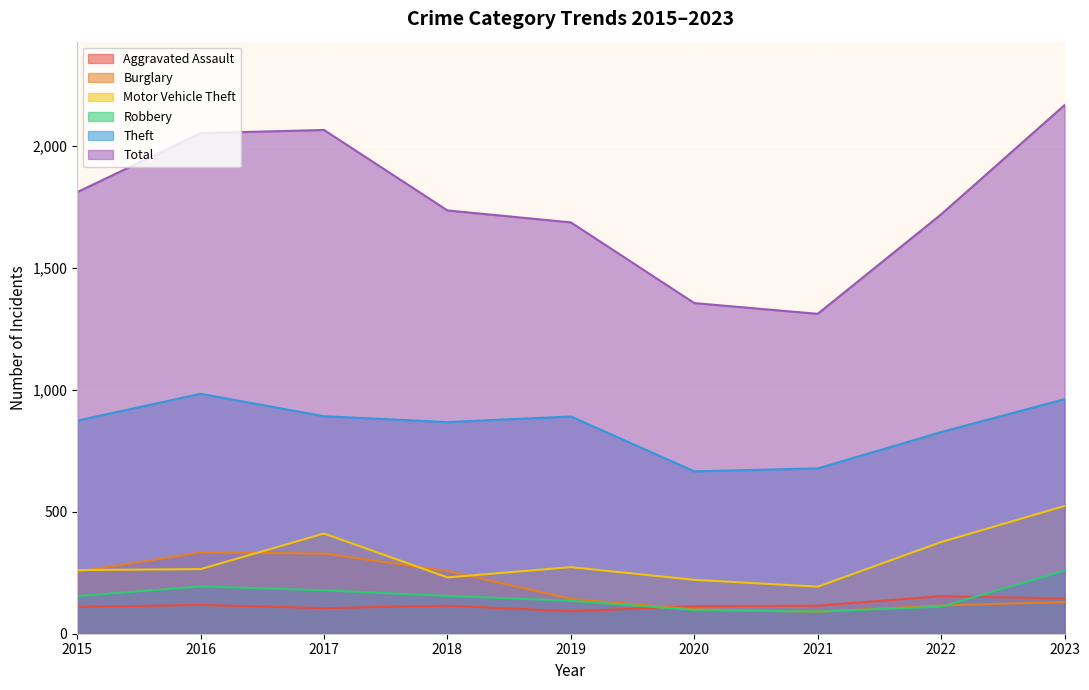

At which category does Robbery reach its first local peak?

2016